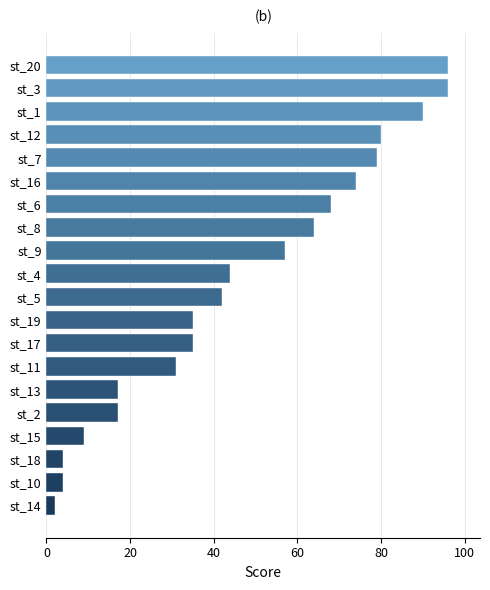

What is the change in value from st_13 to st_19?

+18